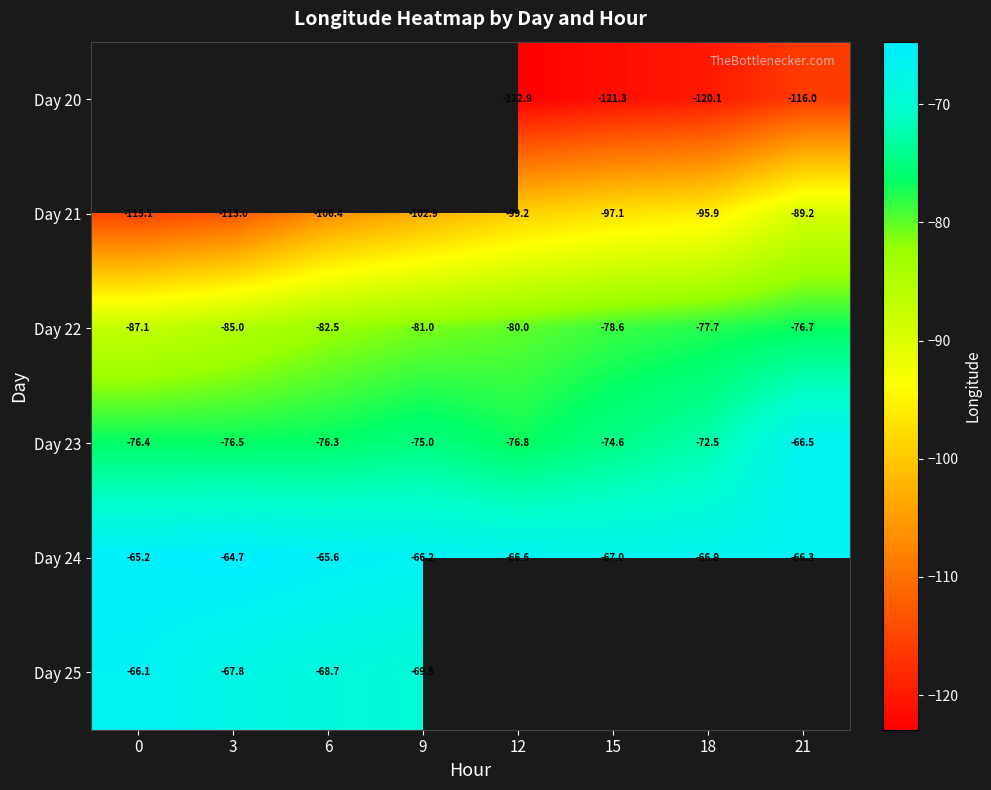

Is the value of Day 22 at 15 greater than the value of Day 21 at 9?

Yes